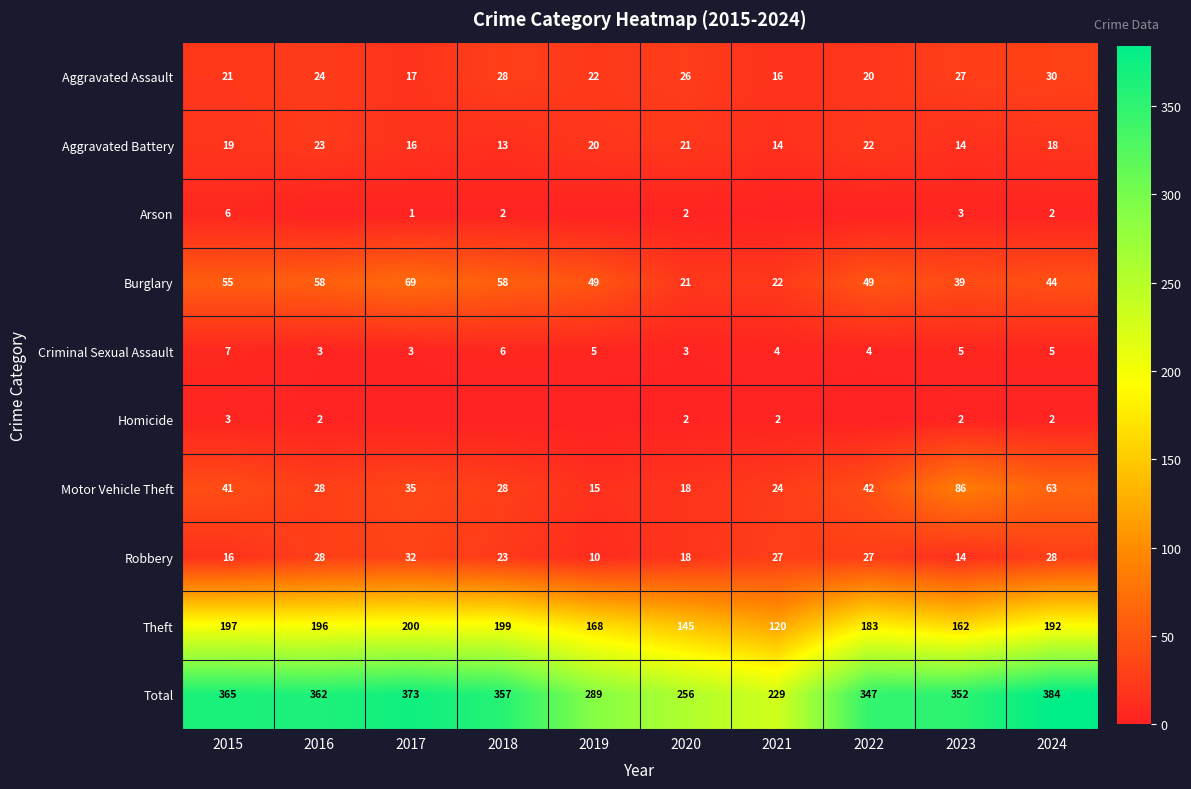

What is the sum of the Criminal Sexual Assault values at 2019 and 2016?

8